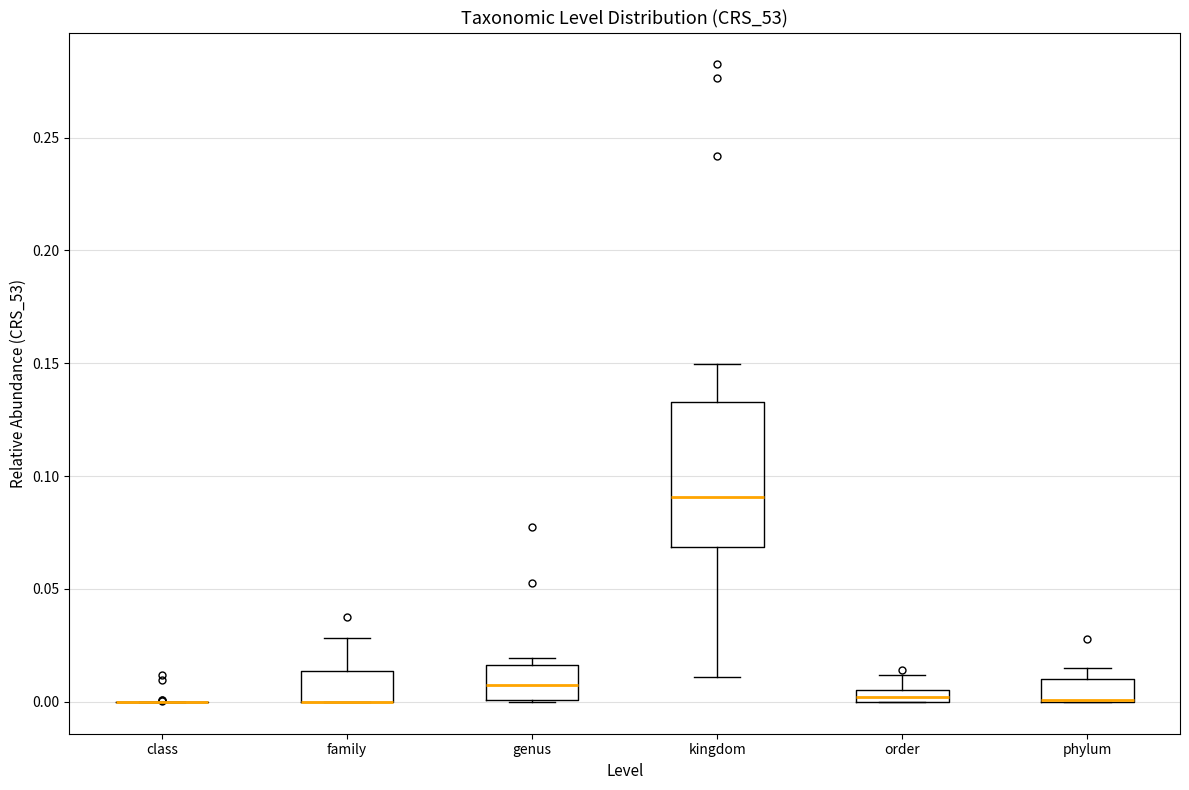

Which box is the tallest, from its lower edge to its upper edge?

kingdom